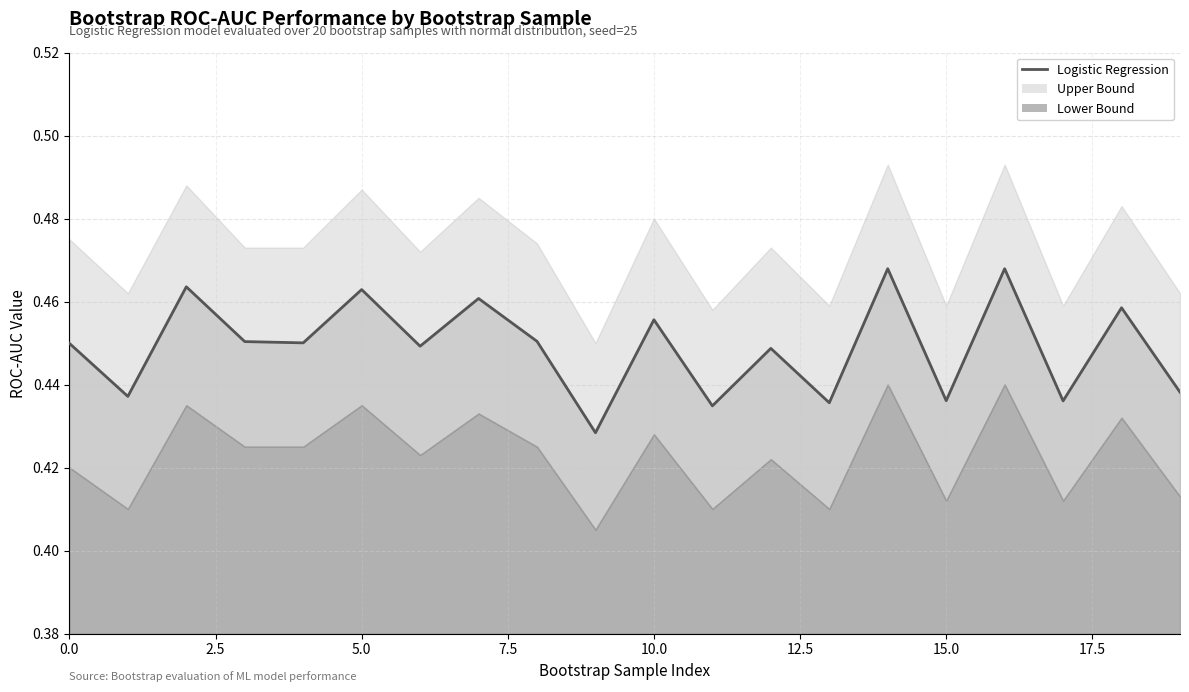

Reading right to left, extract all data points from this chart.

0.4	0.5	0.4	0.5	0.4	0.5	0.4	0.4	0.4	0.5	0.4	0.5	0.5	0.4	0.5	0.5	0.5	0.5	0.4	0.4